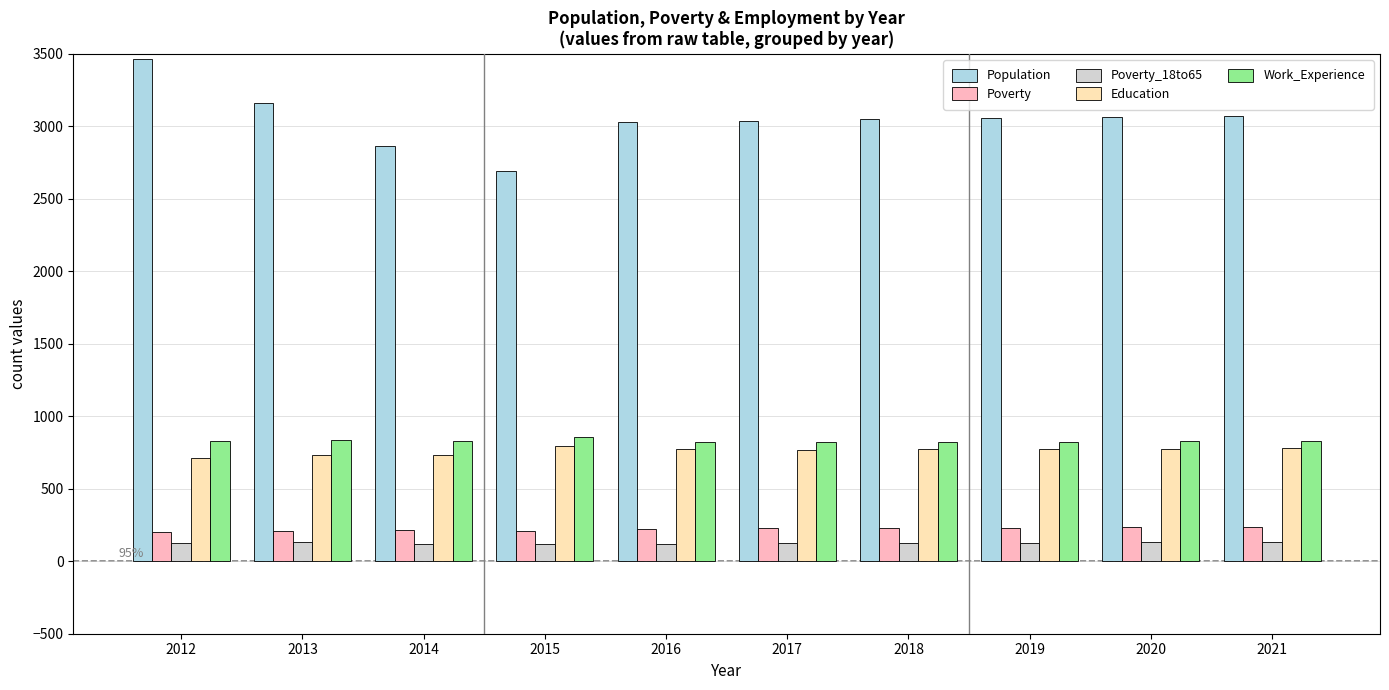

Where does the Poverty_18to65 series first go above 126?

2013